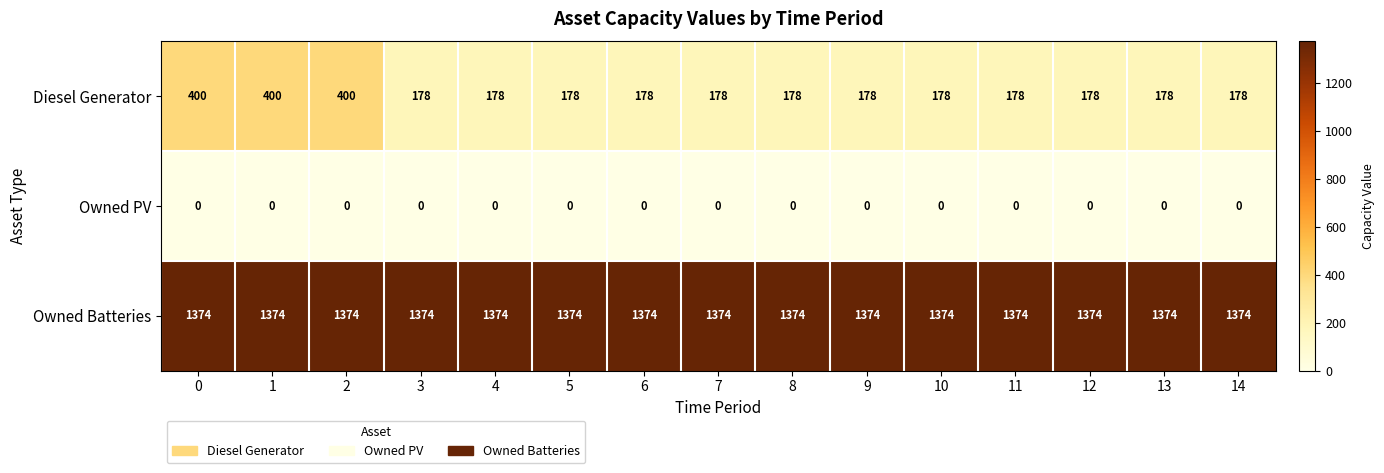

At 7, list the series in order from largest to smallest.

Owned Batteries, Diesel Generator, Owned PV